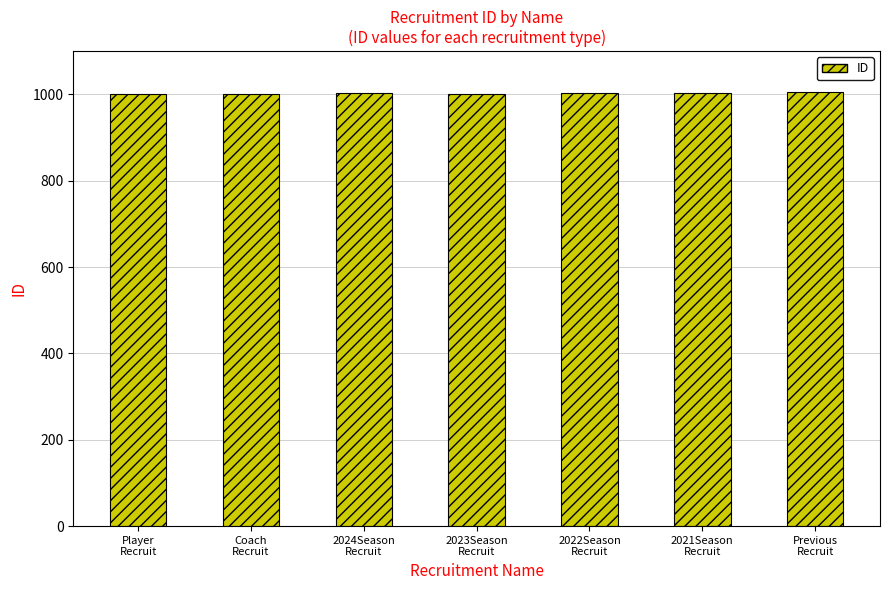

What is the maximum value shown in the chart?

1005